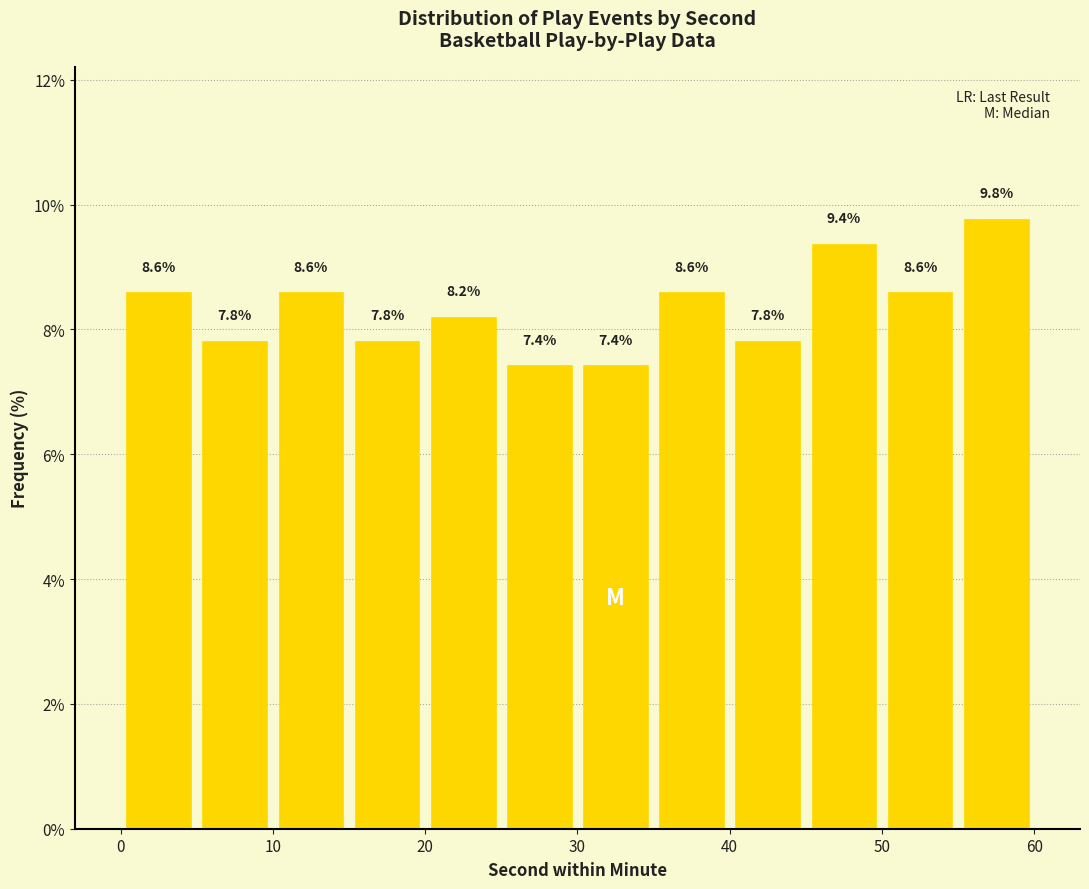

How tall is the bar that spans 0 to 5 on the x-axis?

8.6